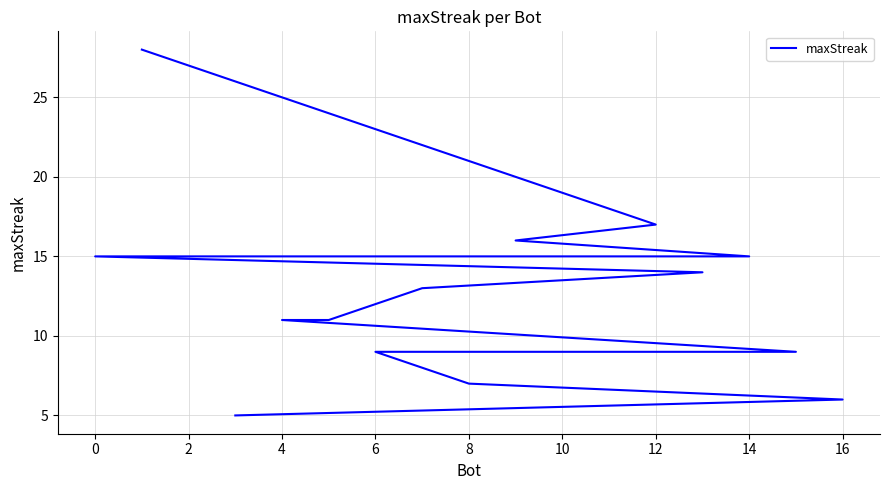

How many data points are less than 13?

8